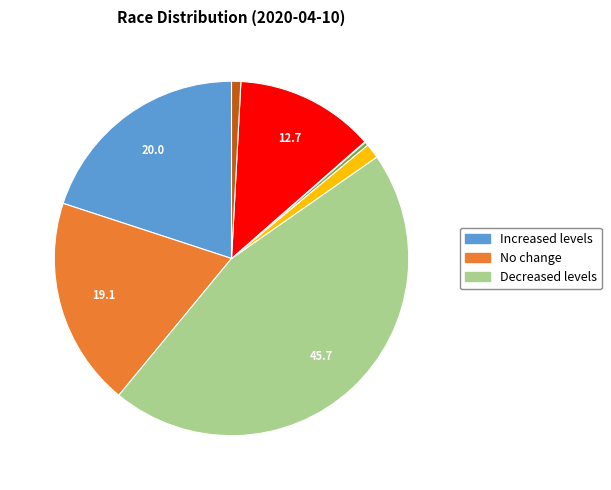

Does any single category account for the majority?

No